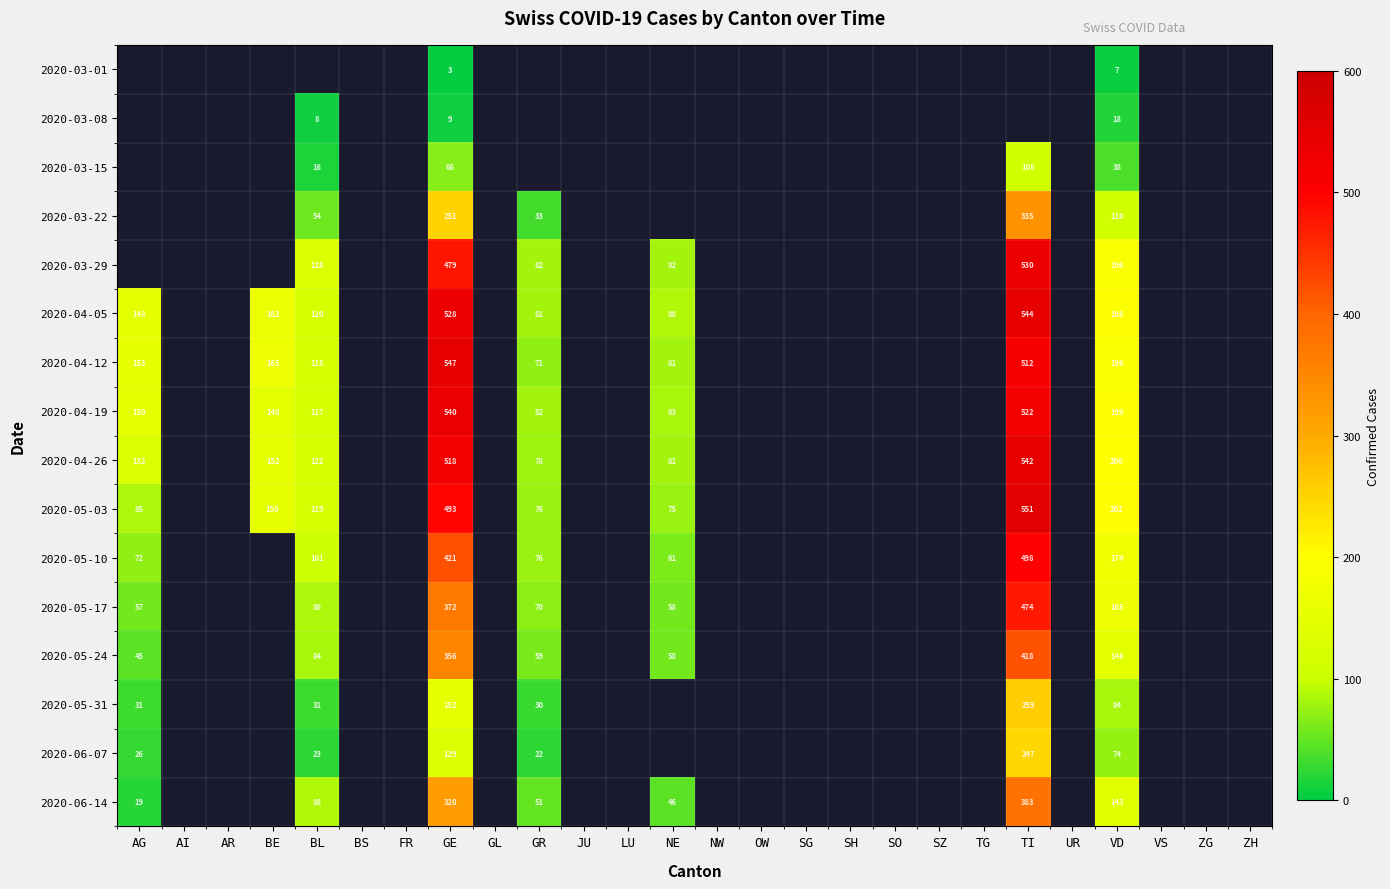

True or false: 2020-05-10 has a value of 234 at GE.

False